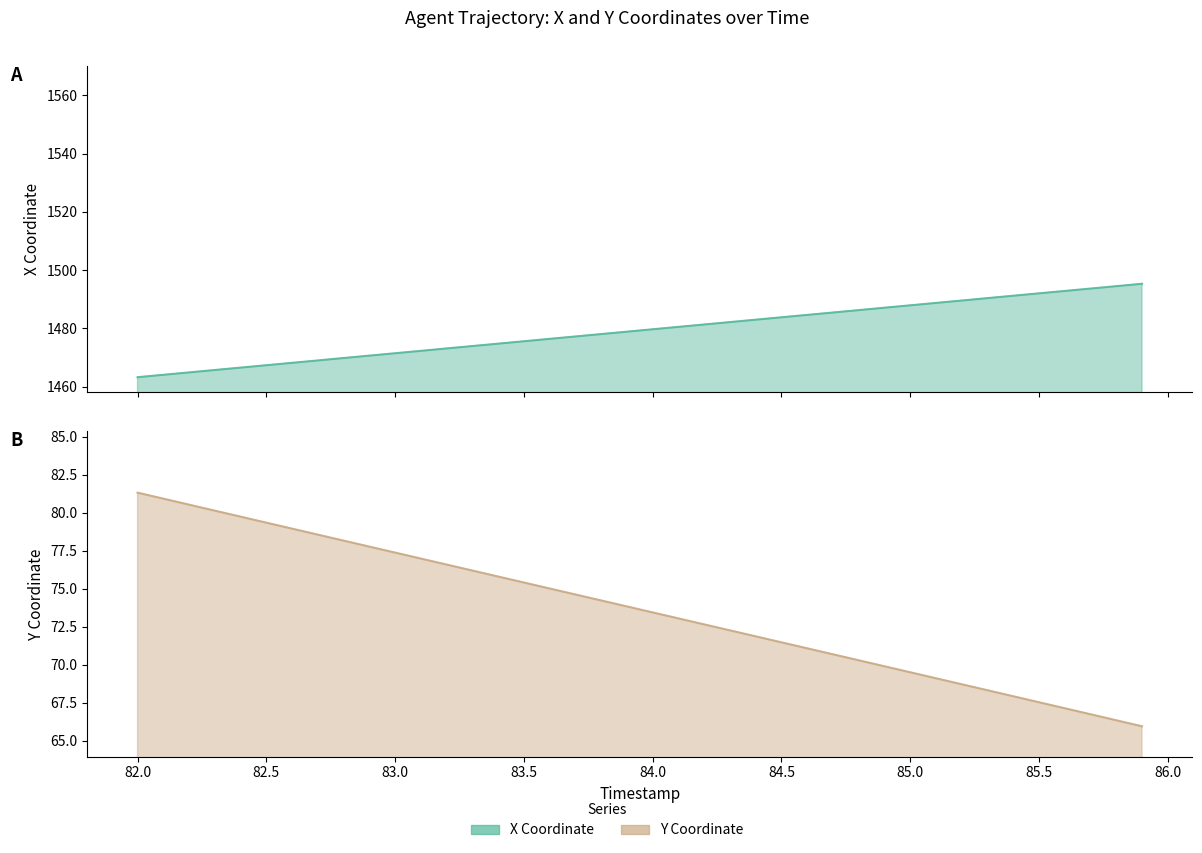

The X series shows 459.5 at 85.0. True or false?

False